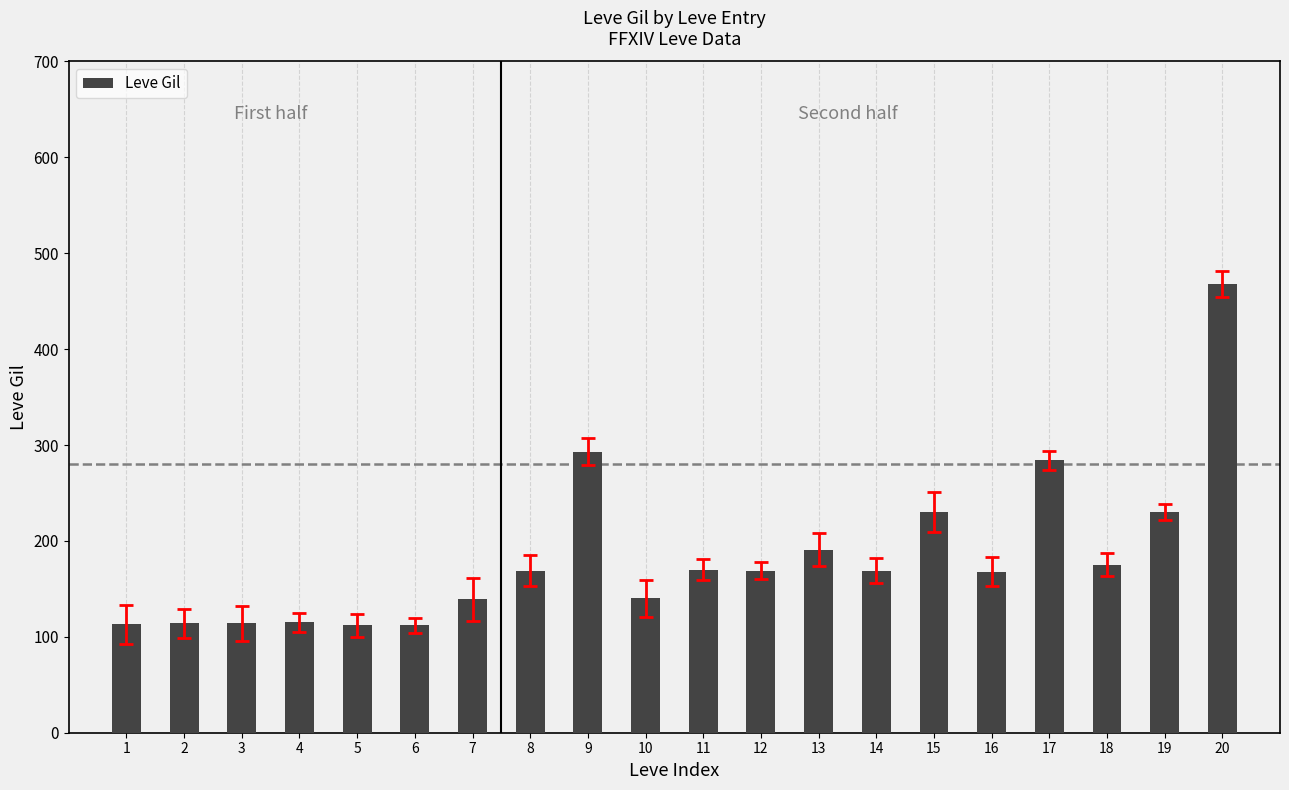

Approximately how many times larger is the value at 8 compared to 16?

1.0